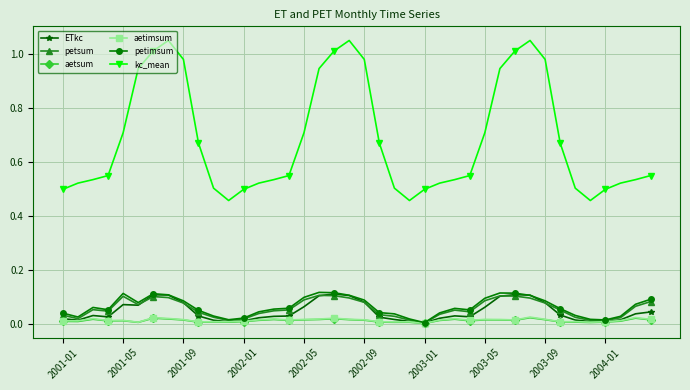

Which series has the widest spread of values?

kc_mean